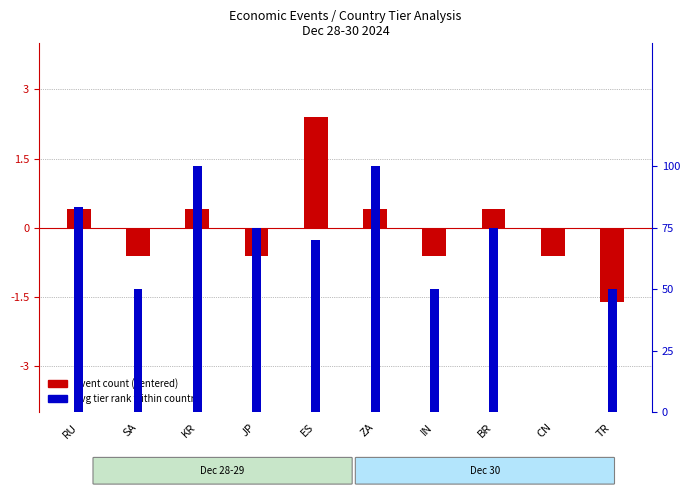

What are all the series names shown in the legend?

event count (centered), avg tier rank